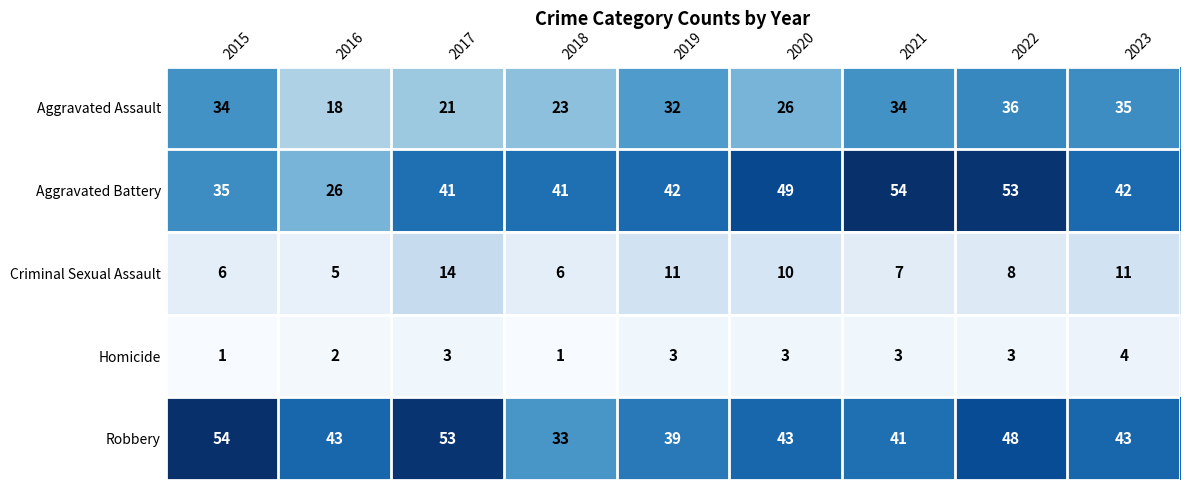

At how many categories does at least one series exceed 17?

9